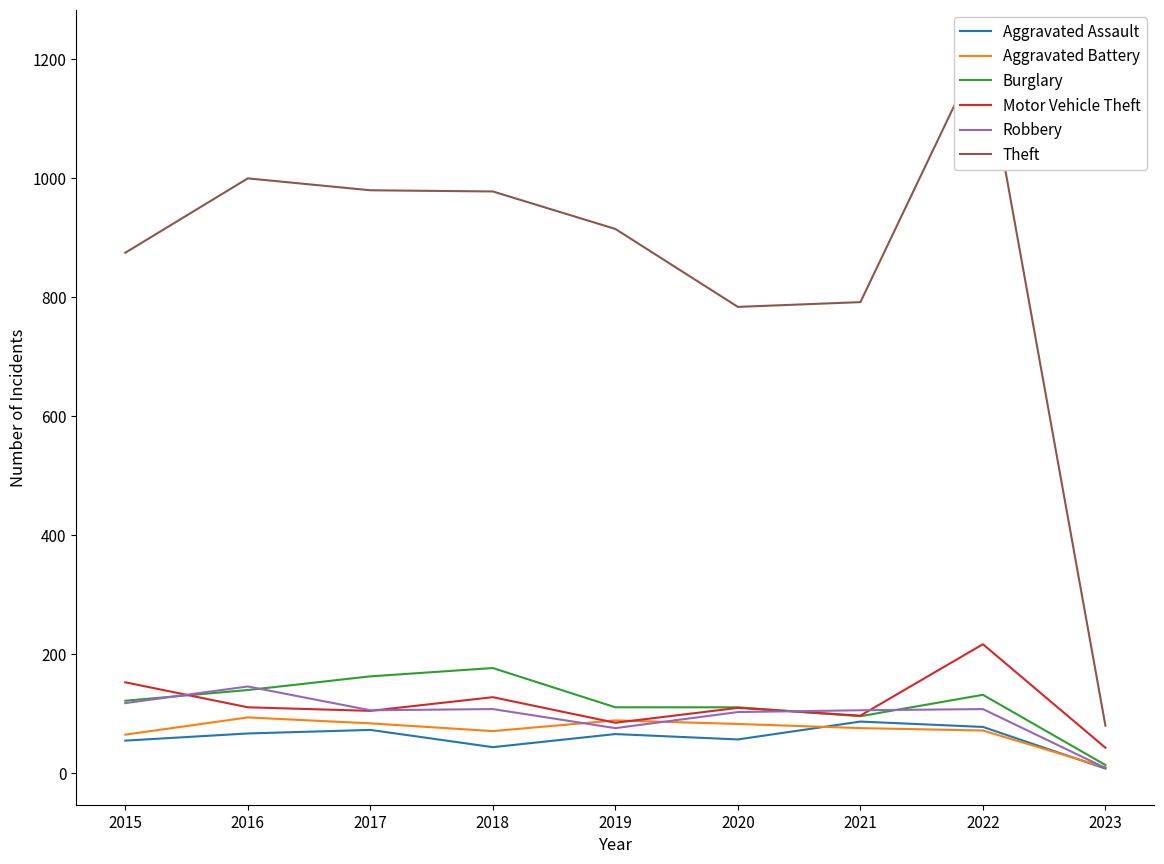

What is the difference between the Aggravated Assault values at 2015 and 2019?

11